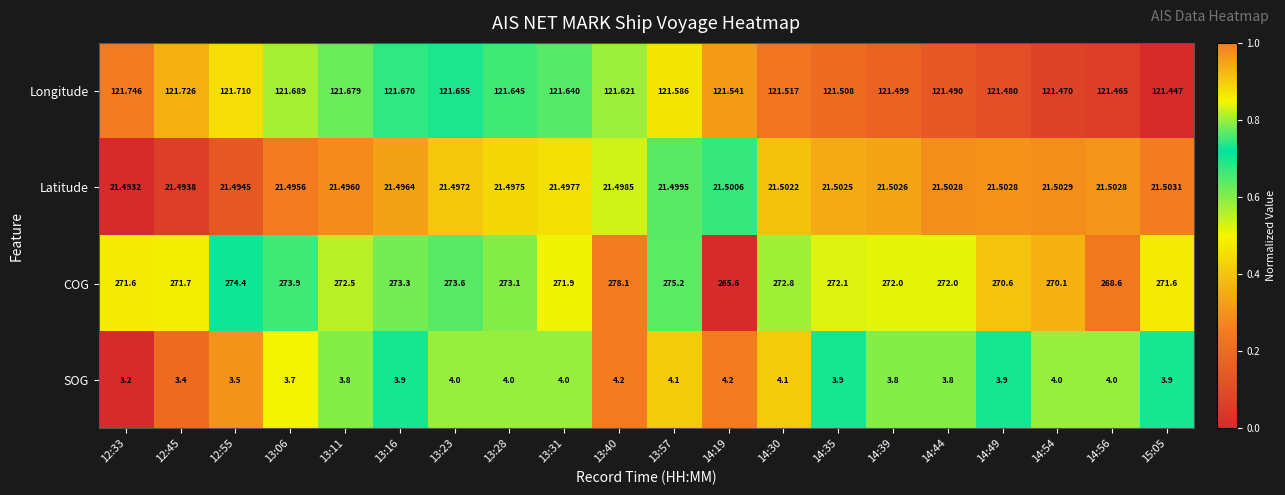

Is the value of COG at 13:16 greater than the value of Longitude at 13:40?

Yes